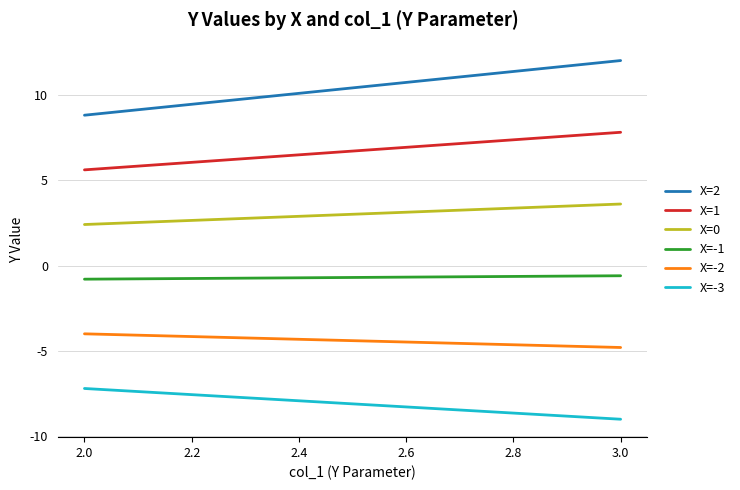

Rank the series by their maximum value, from lowest to highest.

X=-3, X=-2, X=-1, X=0, X=1, X=2